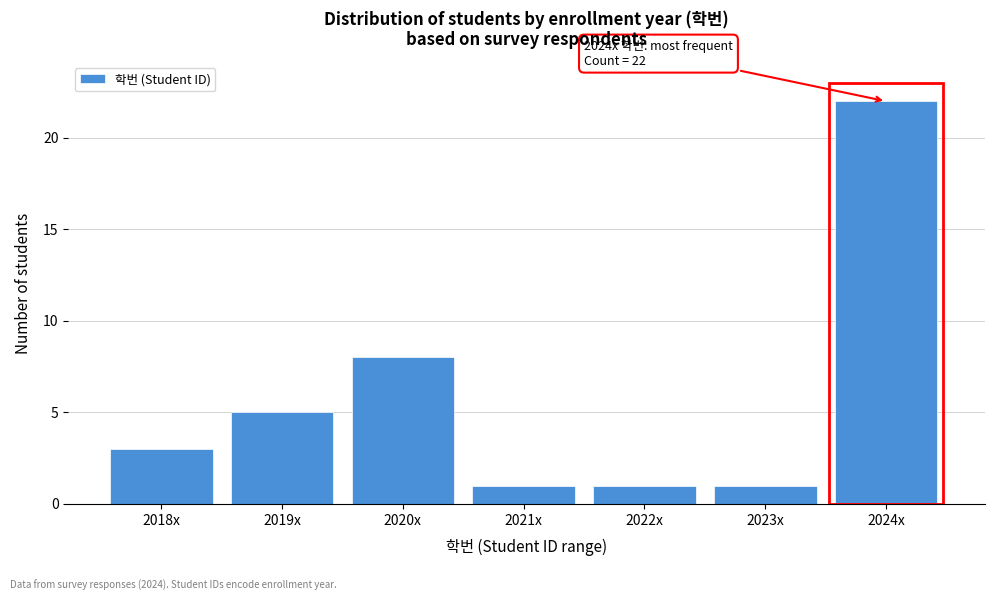

Reading left to right, transcribe all the data shown in this chart.

3	5	8	1	1	1	22